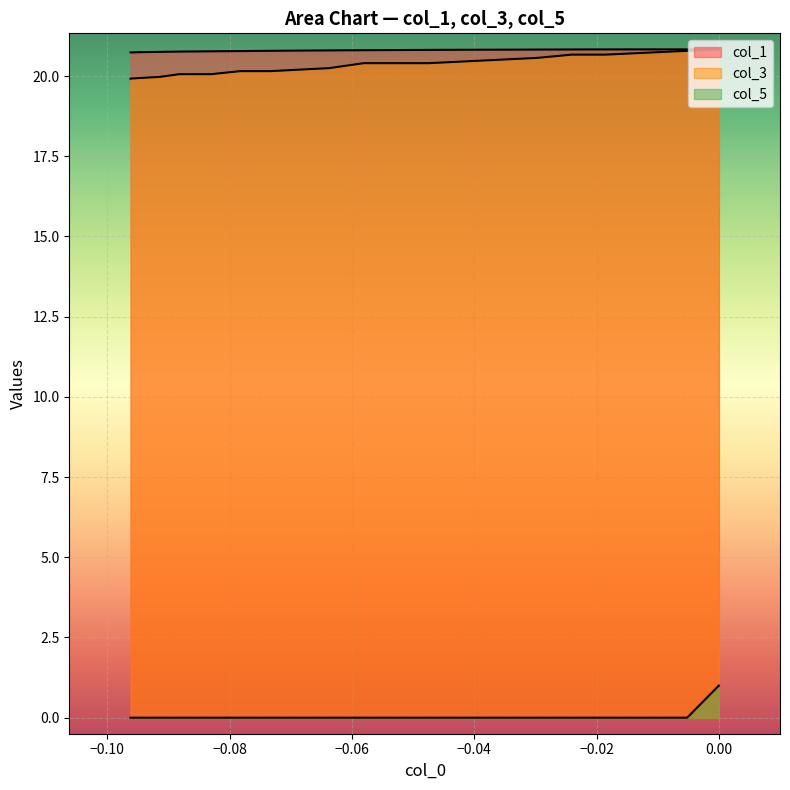

At how many categories does at least one series exceed 8?

20